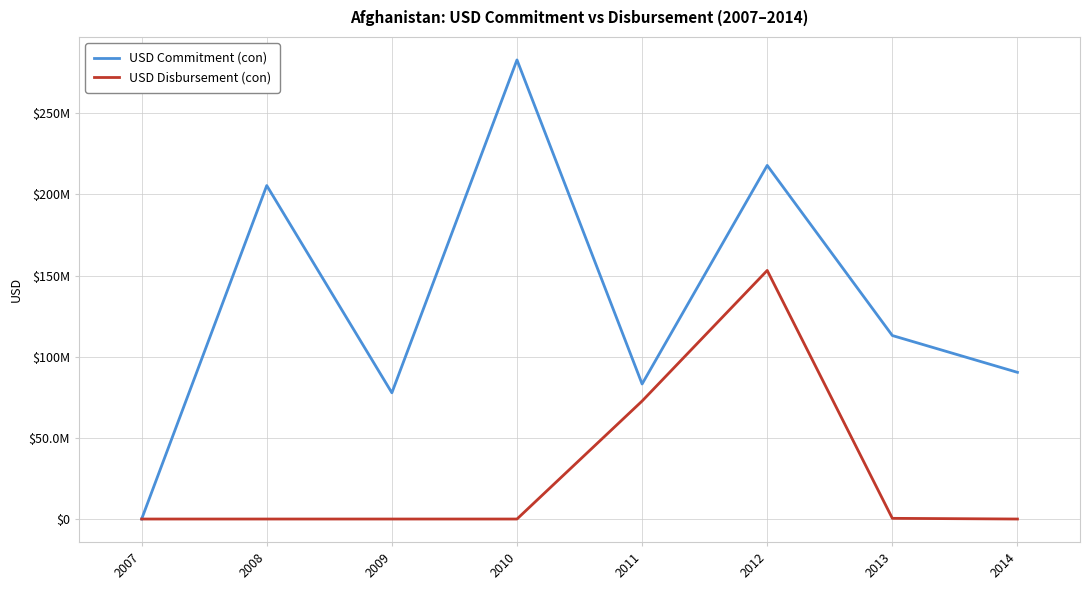

At how many categories does at least one series exceed 89609133?

5